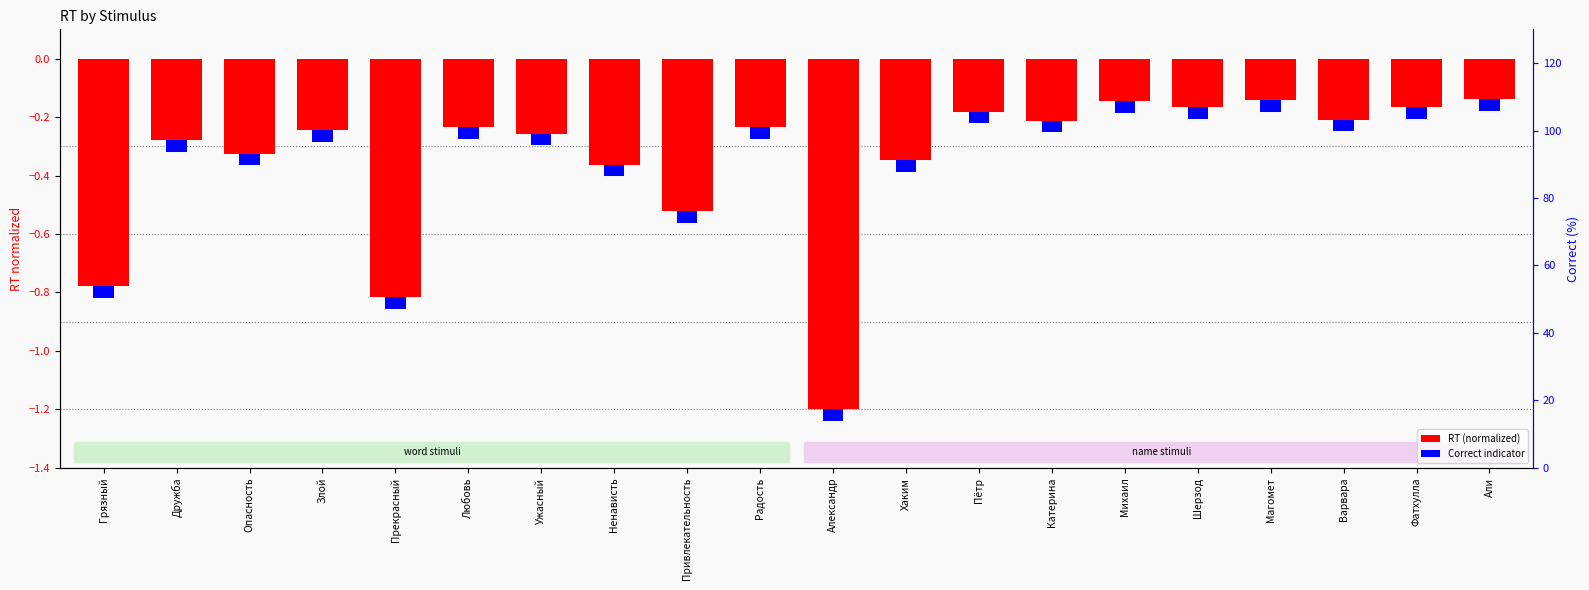

What is the value of the RT (normalized) bar at the 2nd from the left?

-0.3